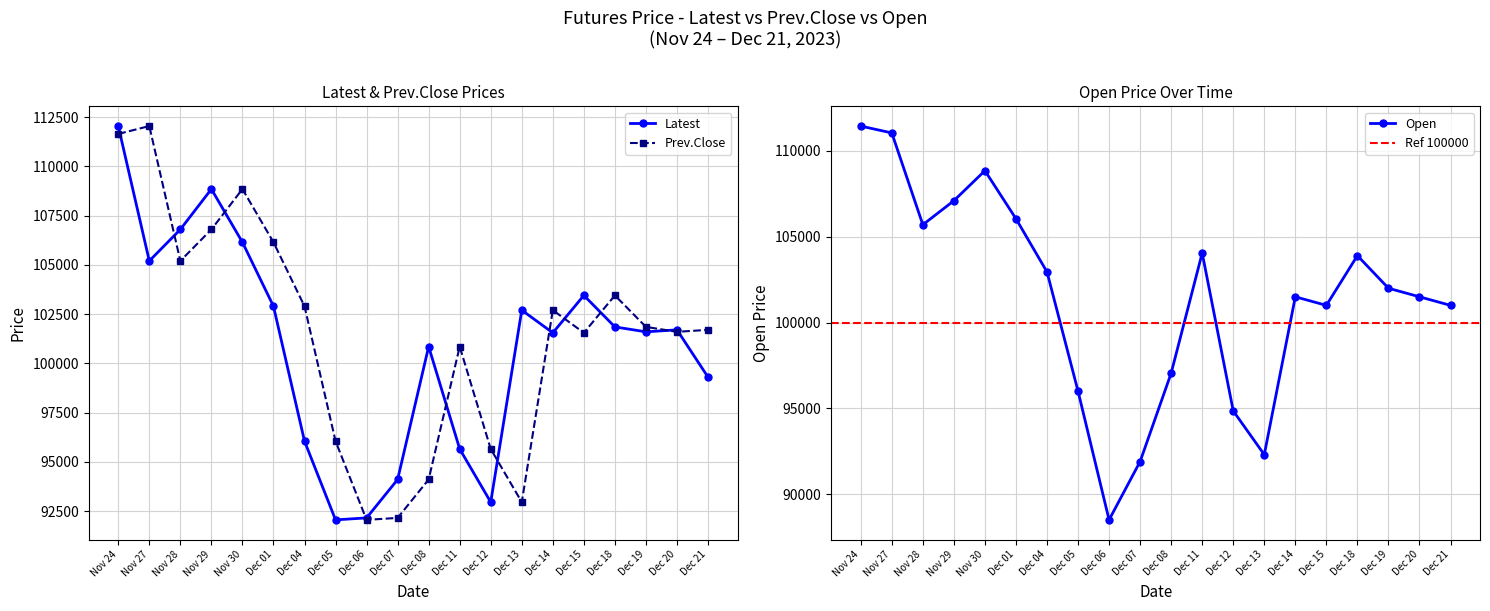

The value of Latest at Dec 20 is 101700. True or false?

True